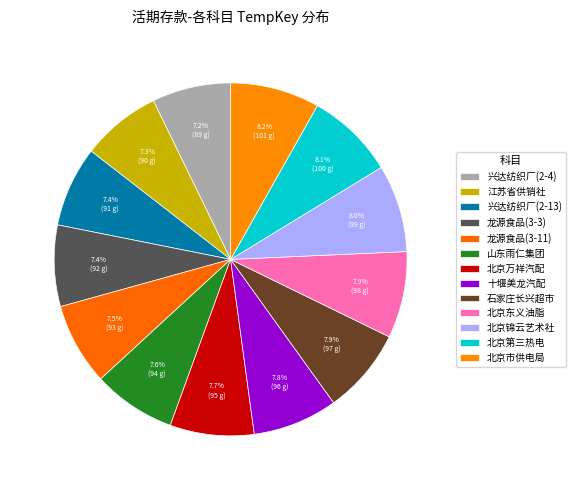

How many slices are in this pie chart?

13